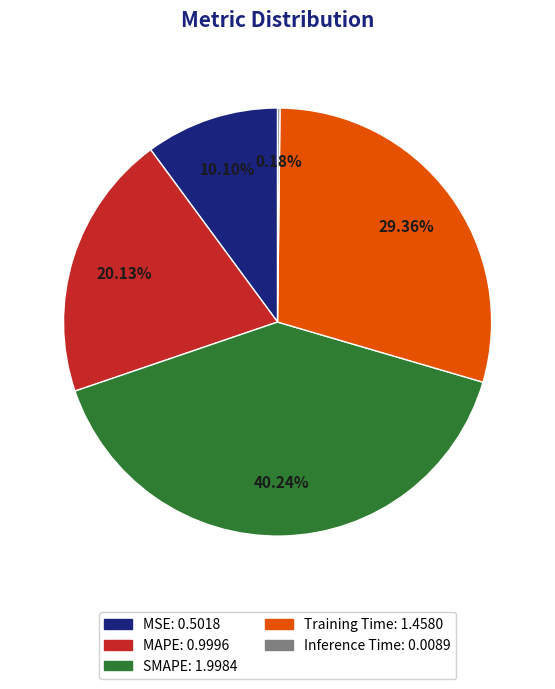

To the nearest percent, what is the difference between the MAPE and MSE slice percentages?

10%